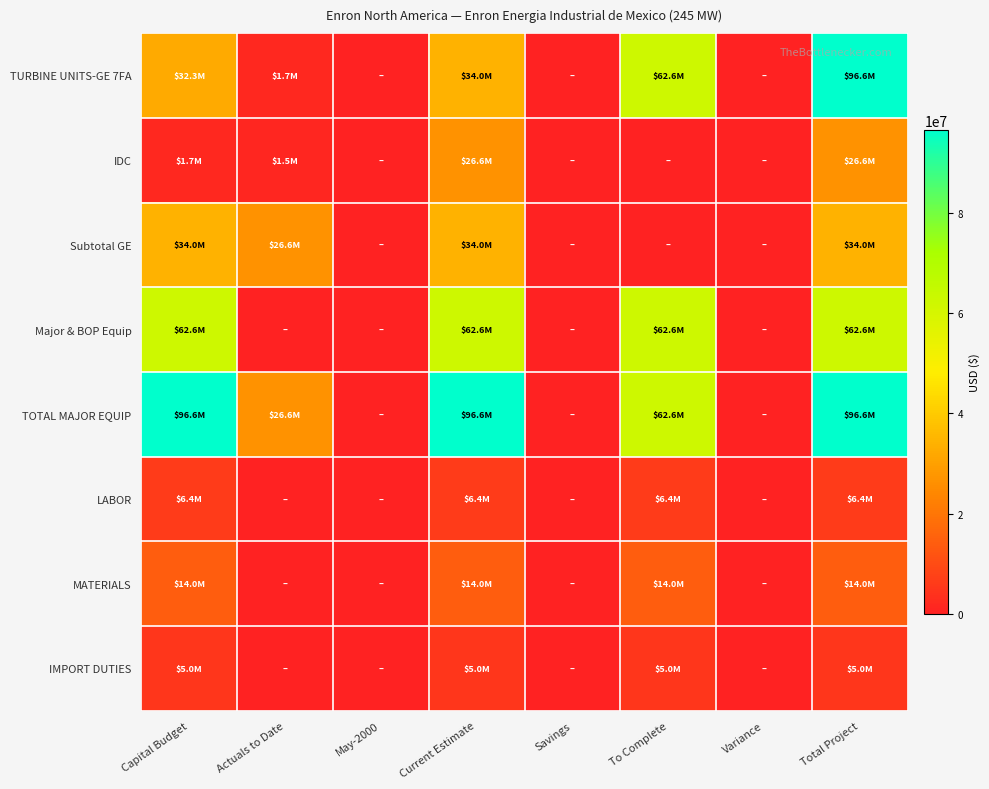

Which series changed the most between Actuals to Date and Savings?

Subtotal GE